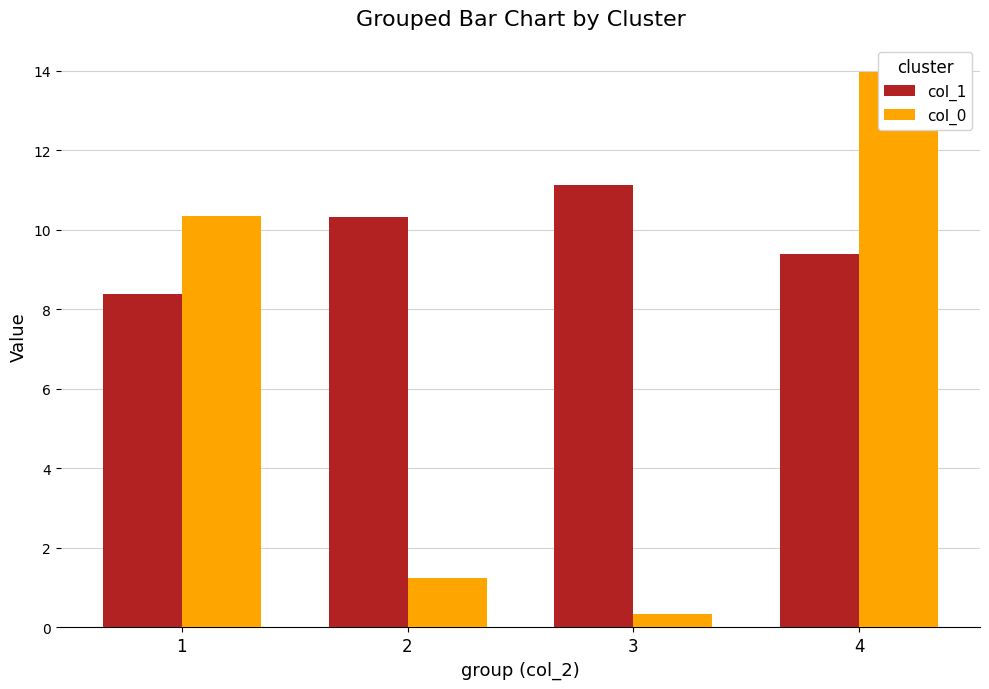

The col_1 series shows 9.4 at 4. True or false?

True